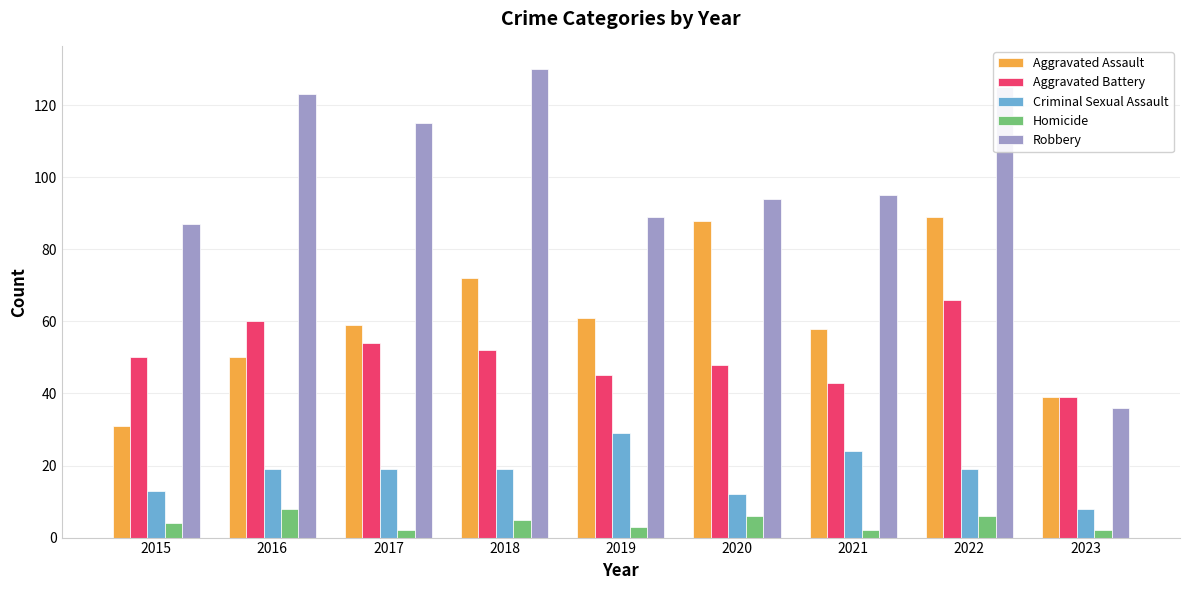

Reading right to left, what are all the values shown in this chart?

Aggravated Assault: 2023=39	2022=89	2021=58	2020=88	2019=61	2018=72	2017=59	2016=50	2015=31
Aggravated Battery: 2023=39	2022=66	2021=43	2020=48	2019=45	2018=52	2017=54	2016=60	2015=50
Criminal Sexual Assault: 2023=8	2022=19	2021=24	2020=12	2019=29	2018=19	2017=19	2016=19	2015=13
Homicide: 2023=2	2022=6	2021=2	2020=6	2019=3	2018=5	2017=2	2016=8	2015=4
Robbery: 2023=36	2022=125	2021=95	2020=94	2019=89	2018=130	2017=115	2016=123	2015=87